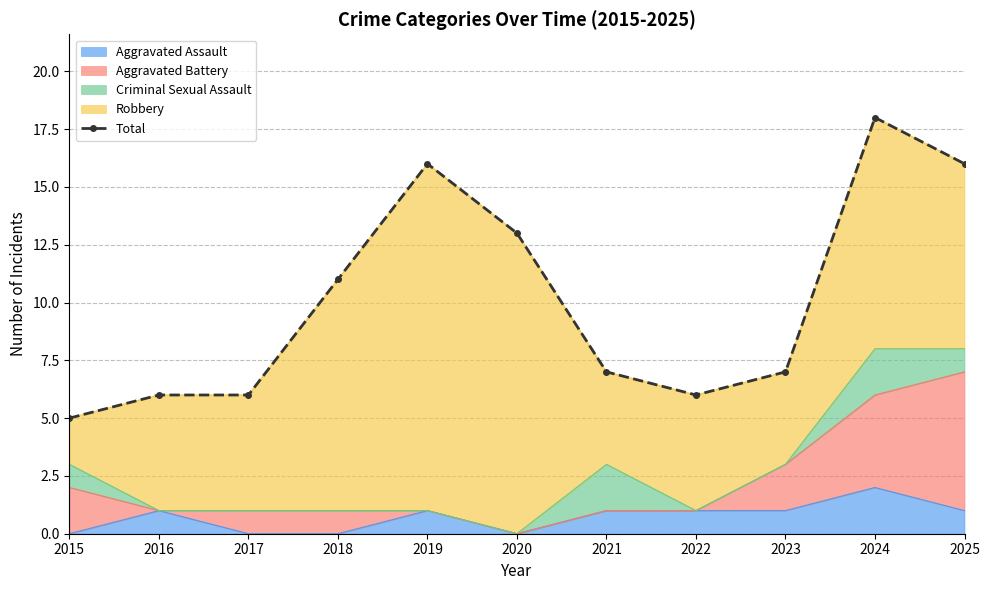

What is the ratio of the value at 2025 to the value at 2017?

2.7